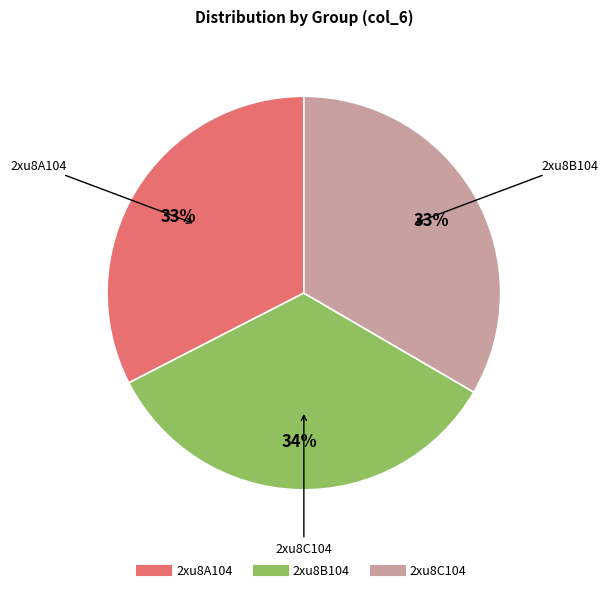

What percentage is the 2xu8C104 slice, to the nearest percent?

33%